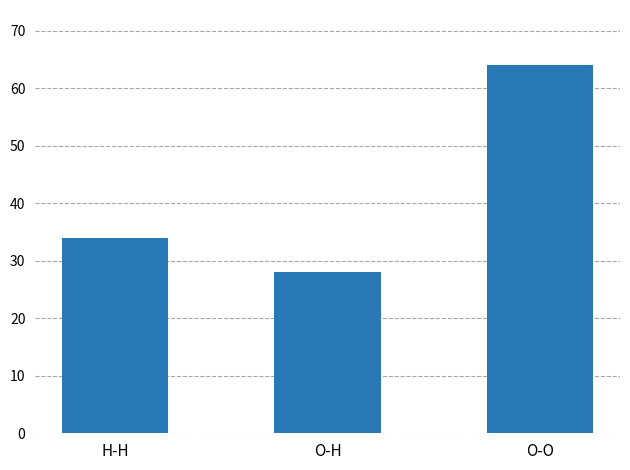

Which category has the highest value across all series?

O-O